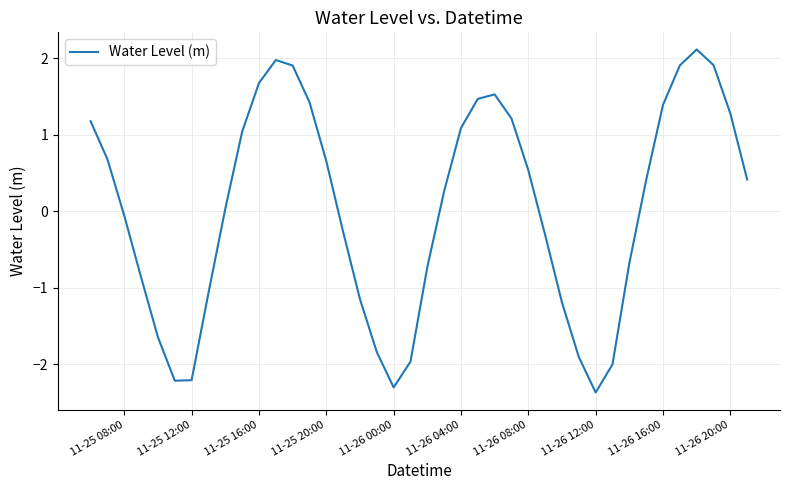

What is the maximum value shown in the chart?

2.1